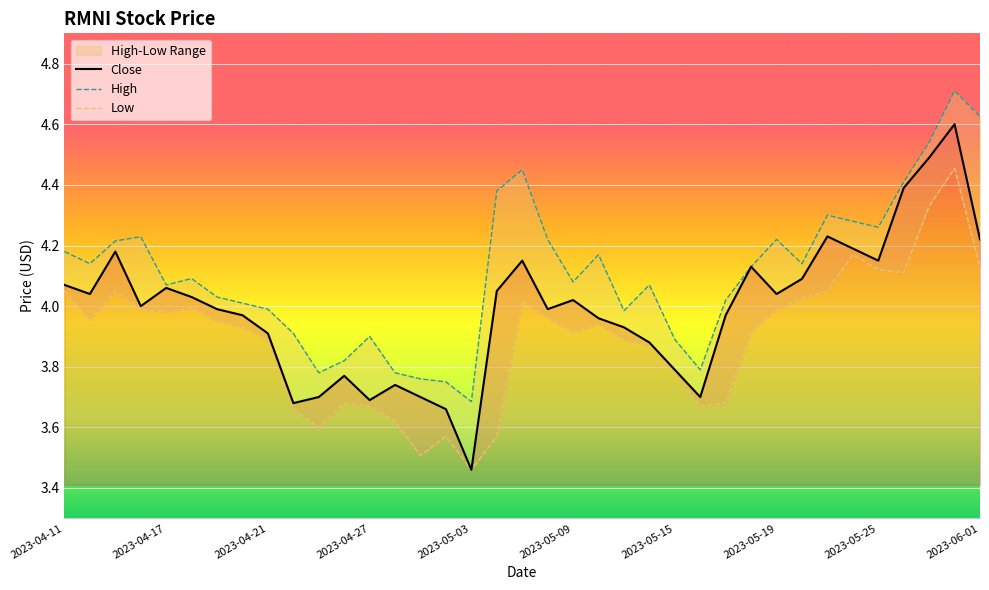

The Close series shows 1.4 at 2023-05-03. True or false?

False